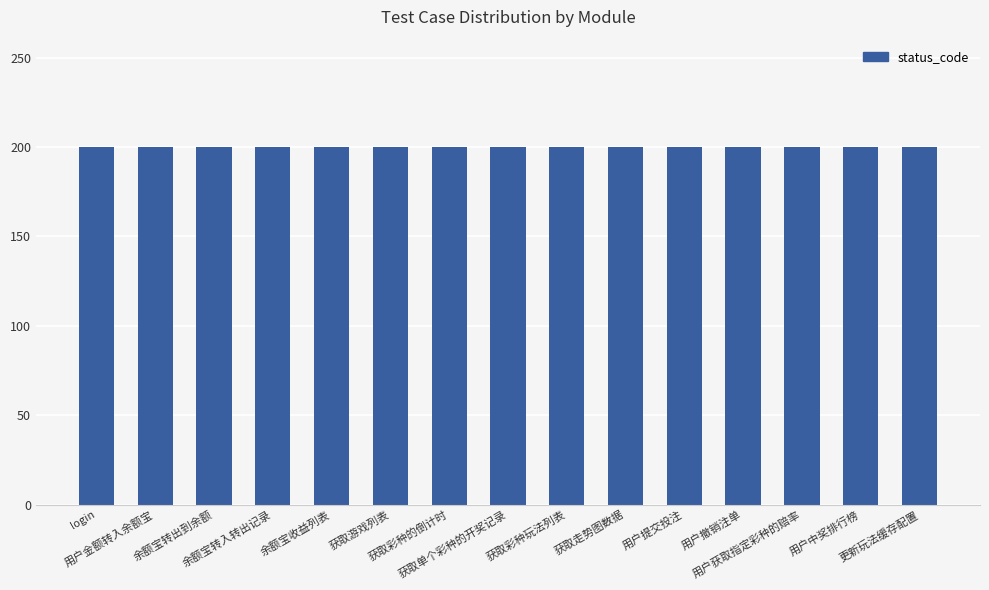

How many groups of bars are there?

15